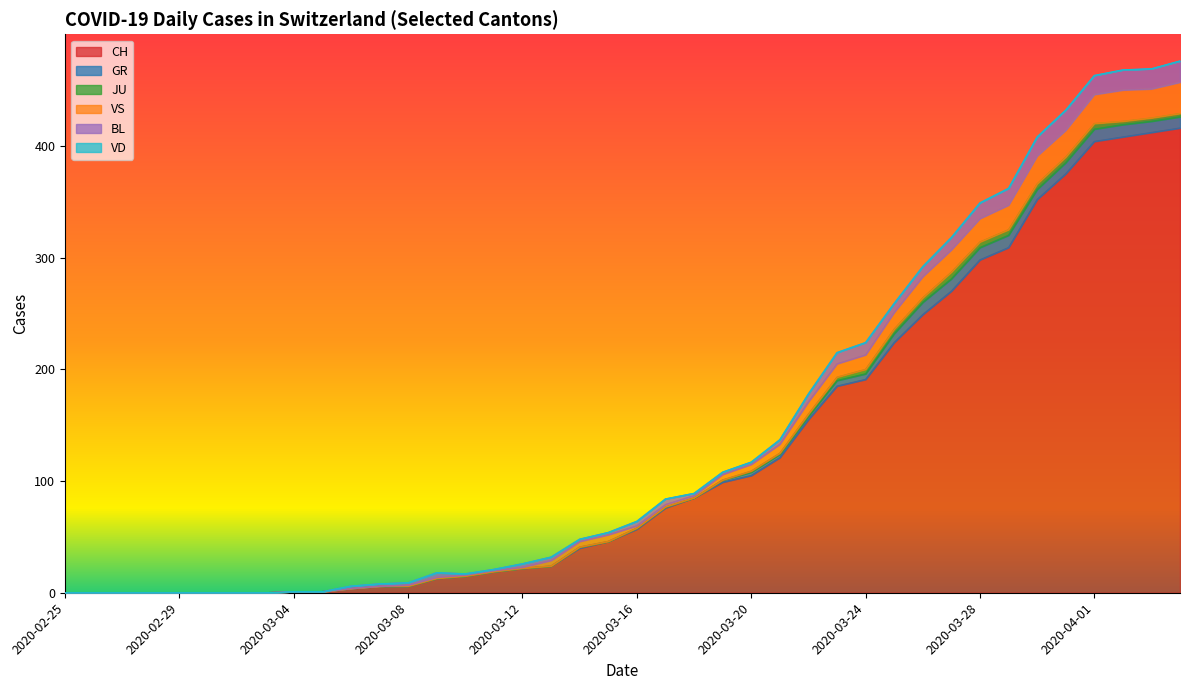

Is the value of JU at 2020-02-28 greater than the value of BL at 2020-03-08?

No